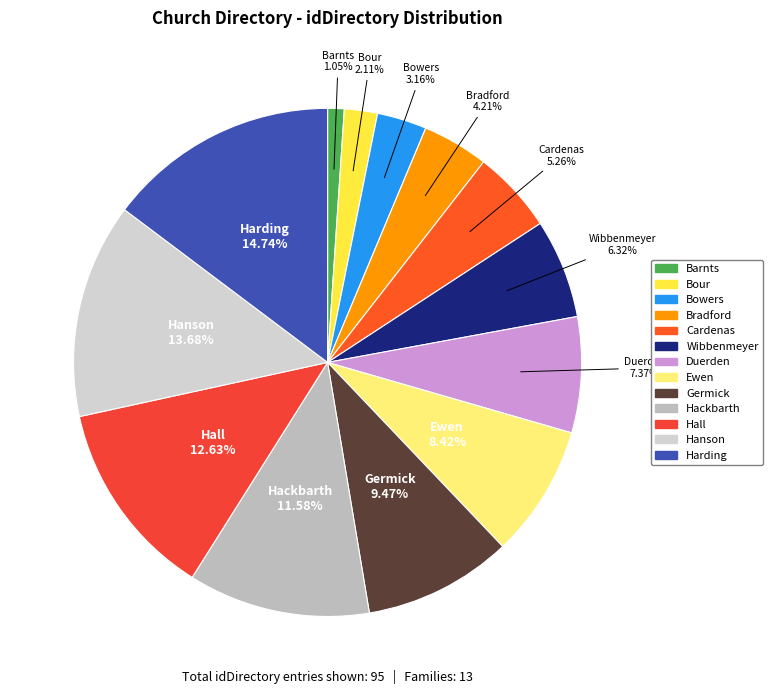

To the nearest percent, what is the difference between the largest and smallest slice percentages?

14%